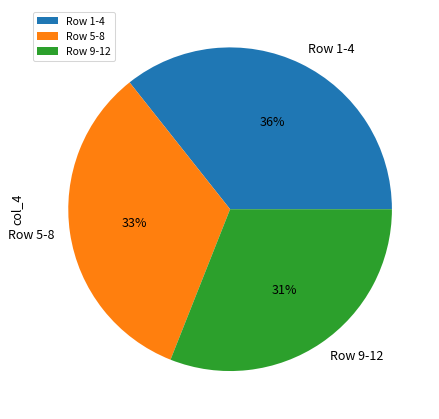

Combined, do Row 5-8 and Row 9-12 account for over 50%?

Yes